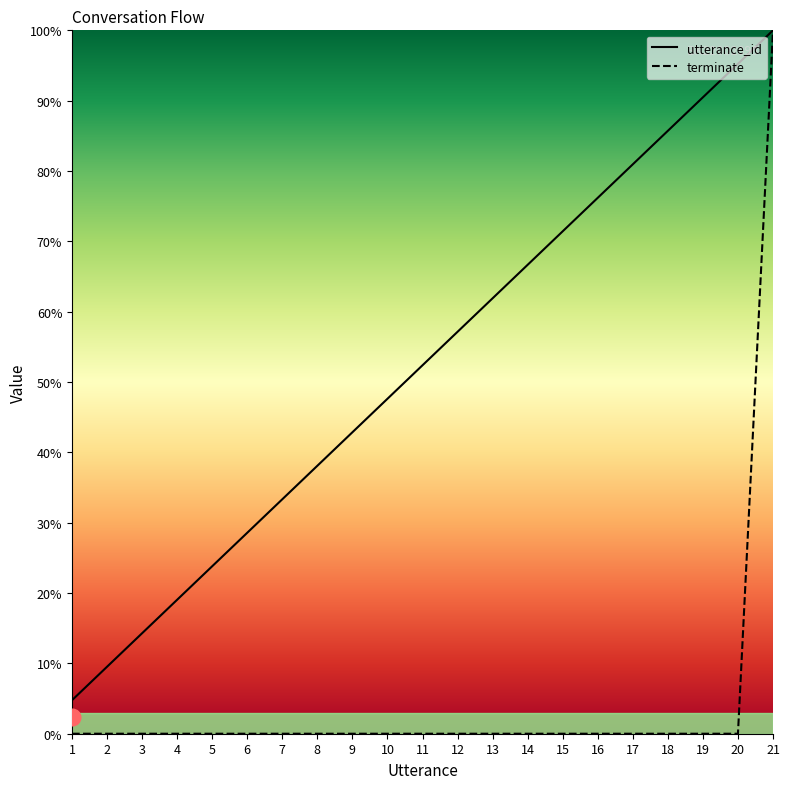

Where is utterance_id nearest to the value 52?

11